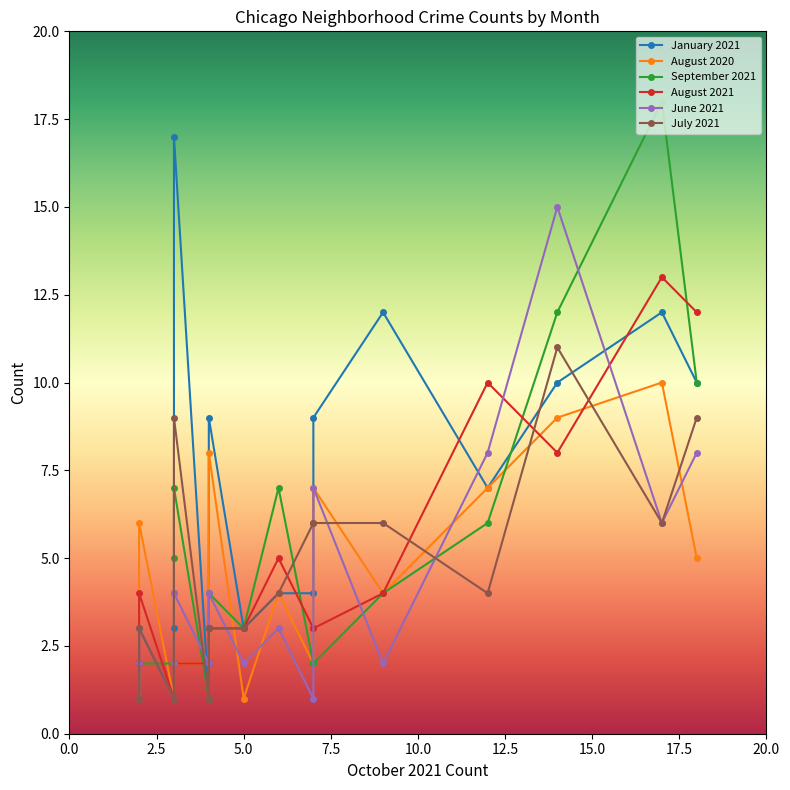

What are all the series names shown in the legend?

January 2021, August 2020, September 2021, August 2021, June 2021, July 2021